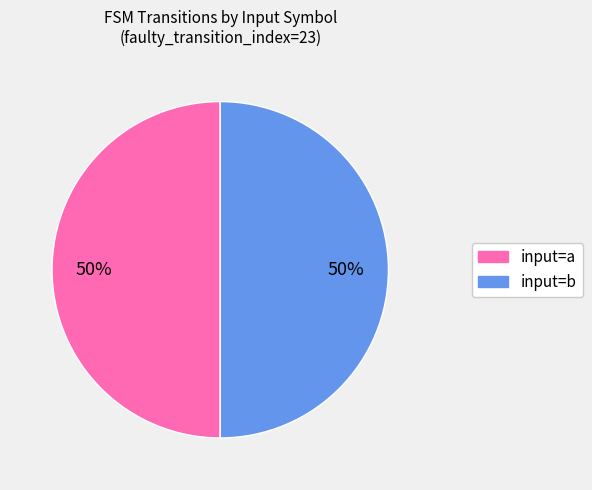

To the nearest percent, what percentage of the pie is input=a?

50%